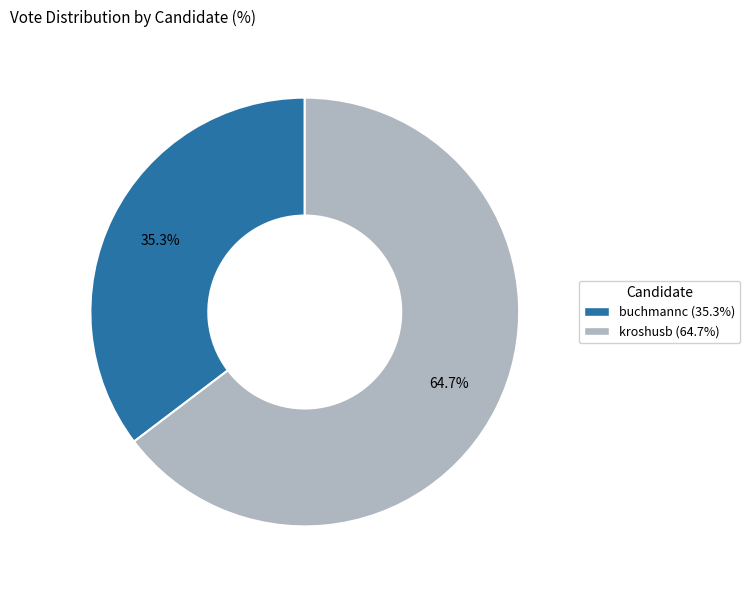

To the nearest percent, what is the difference between the kroshusb and buchmannc slice percentages?

29%